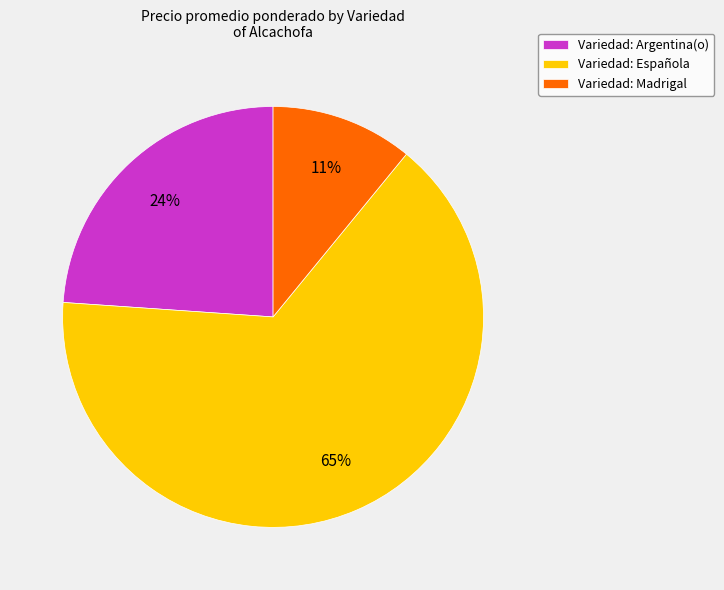

To the nearest percent, what is the average slice percentage?

33%